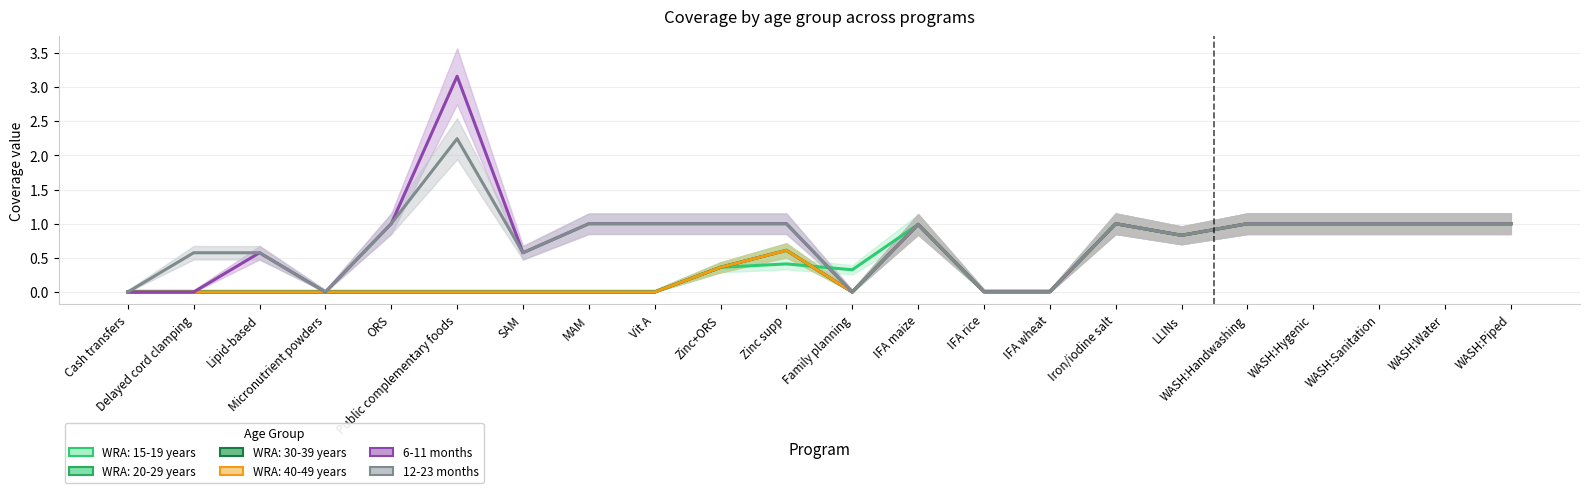

Which has a higher value, WASH:Handwashing or Public complementary foods?

Public complementary foods